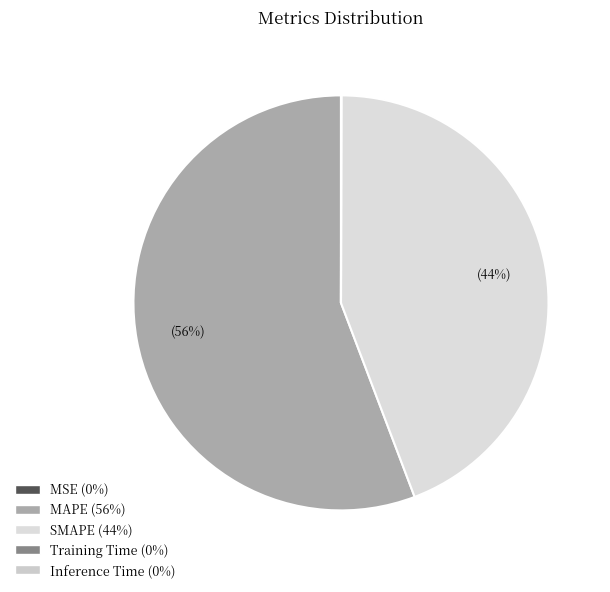

Is it true that Training Time is 0% of the pie?

True